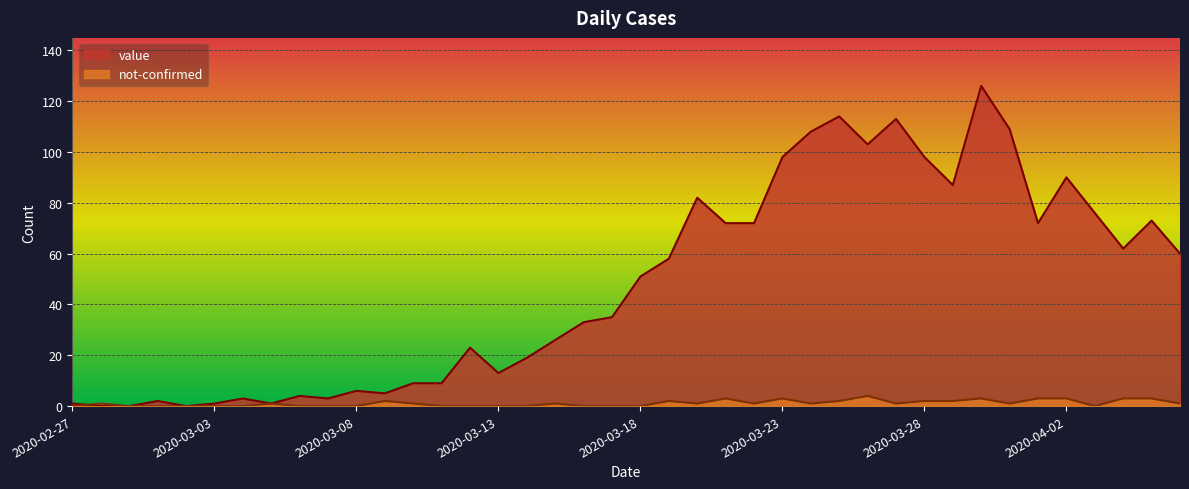

List the series in order of their overall mean, lowest first.

not-confirmed, value